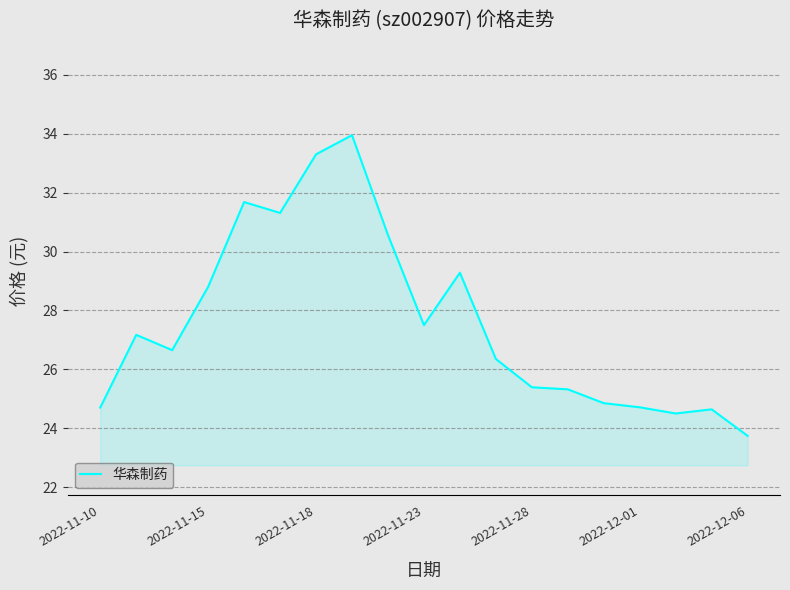

What is the difference between the maximum and minimum values?

10.2